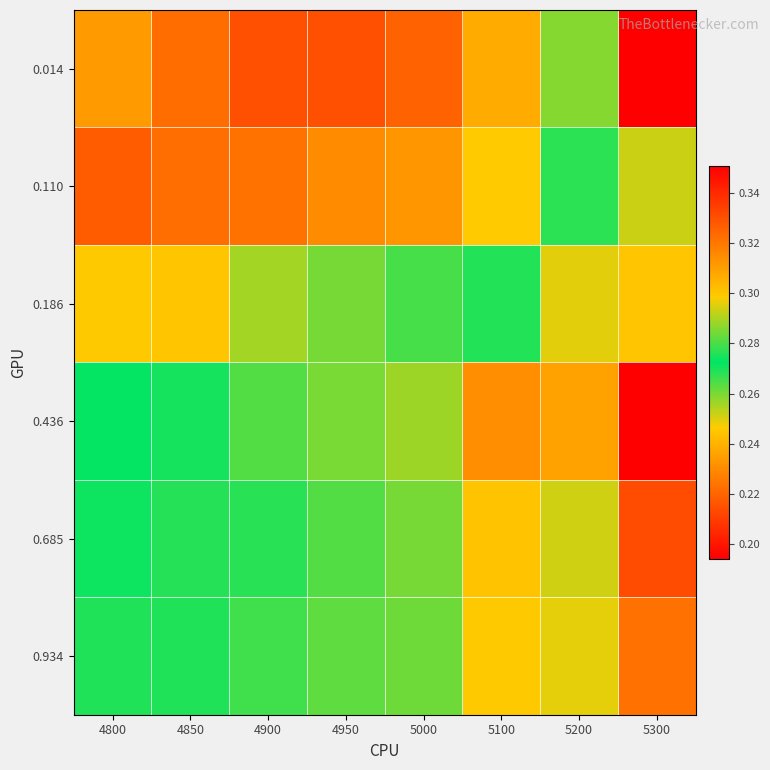

What is the total value across all series at 4950?

1.6